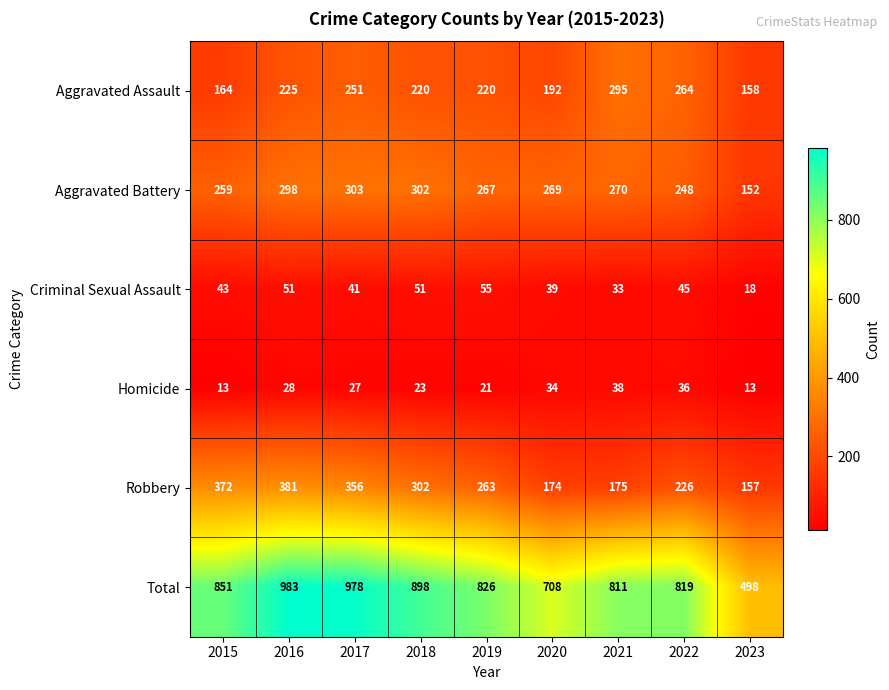

What value does the Homicide series have at 2017?

27